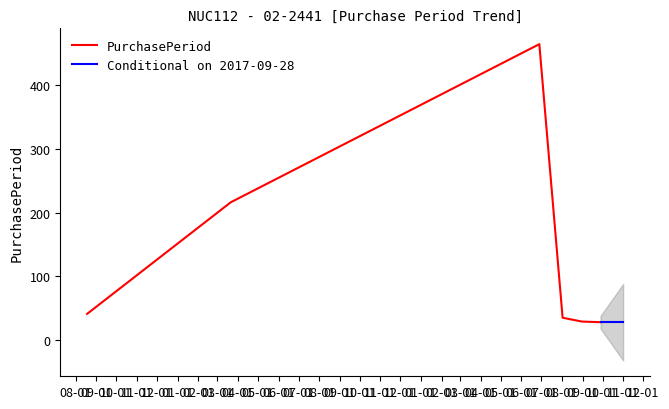

Where is the data nearest to the value 246?

2016-03-21